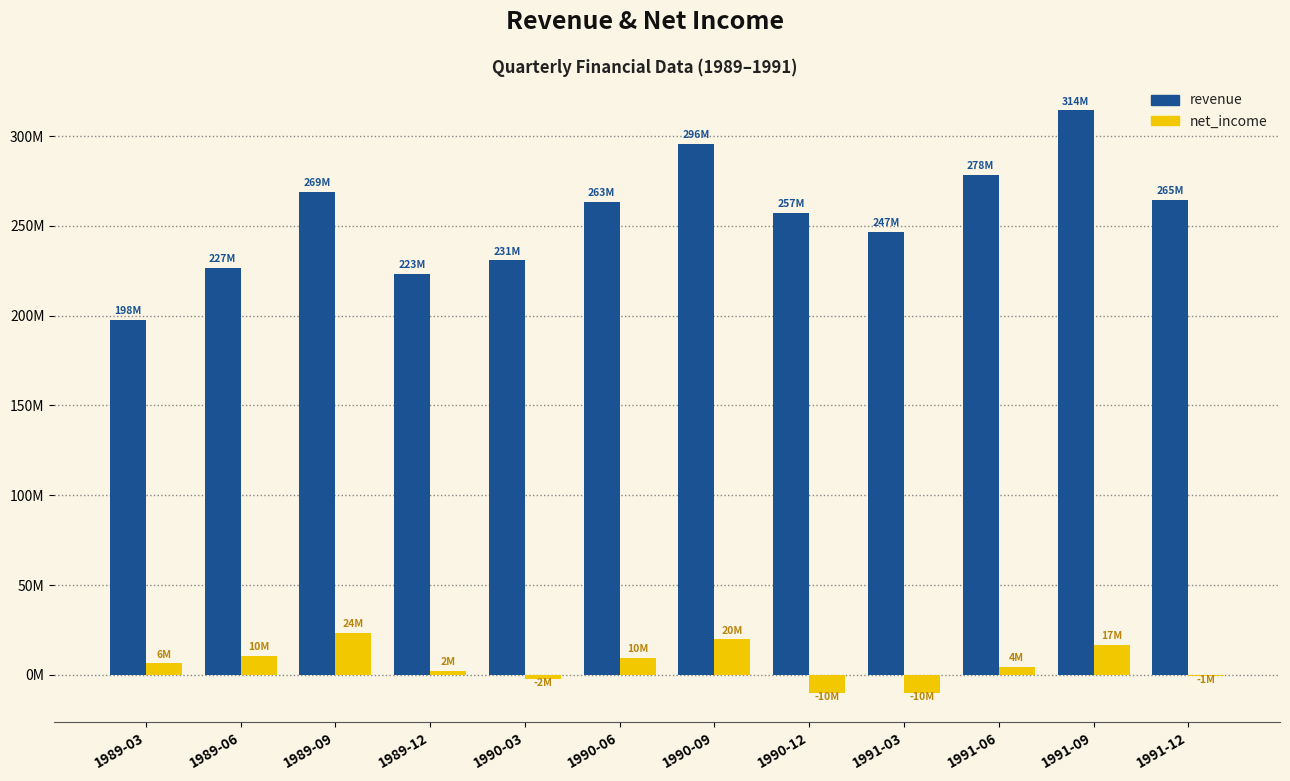

What are all the series names shown in the legend?

revenue, net_income